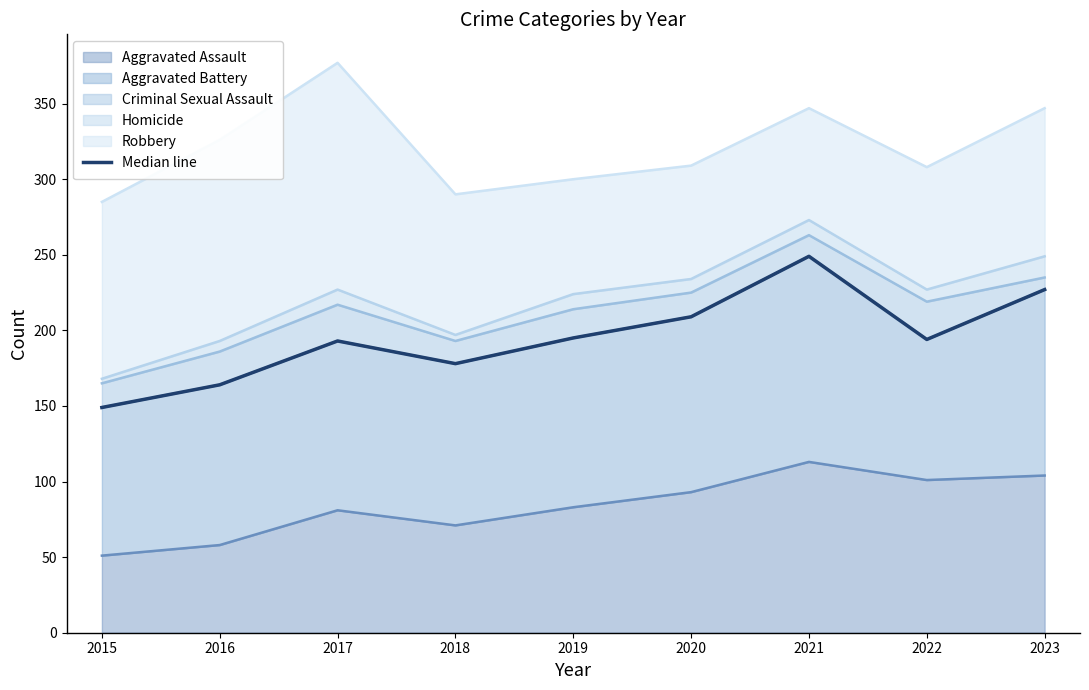

How many data points are less than 194?

4